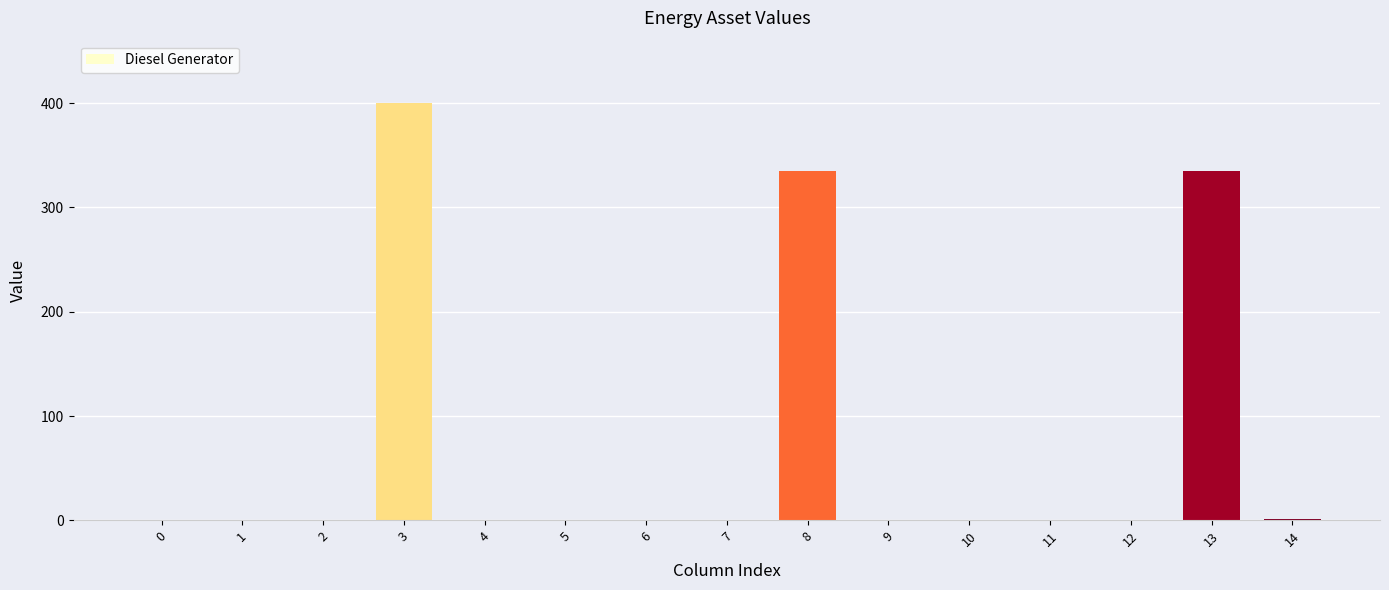

What is the sum of all values?

1071